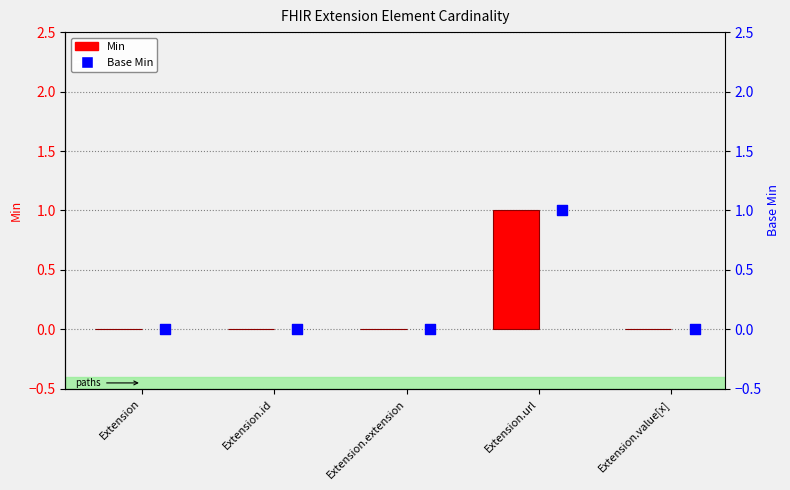

At how many categories does at least one series exceed 0?

1